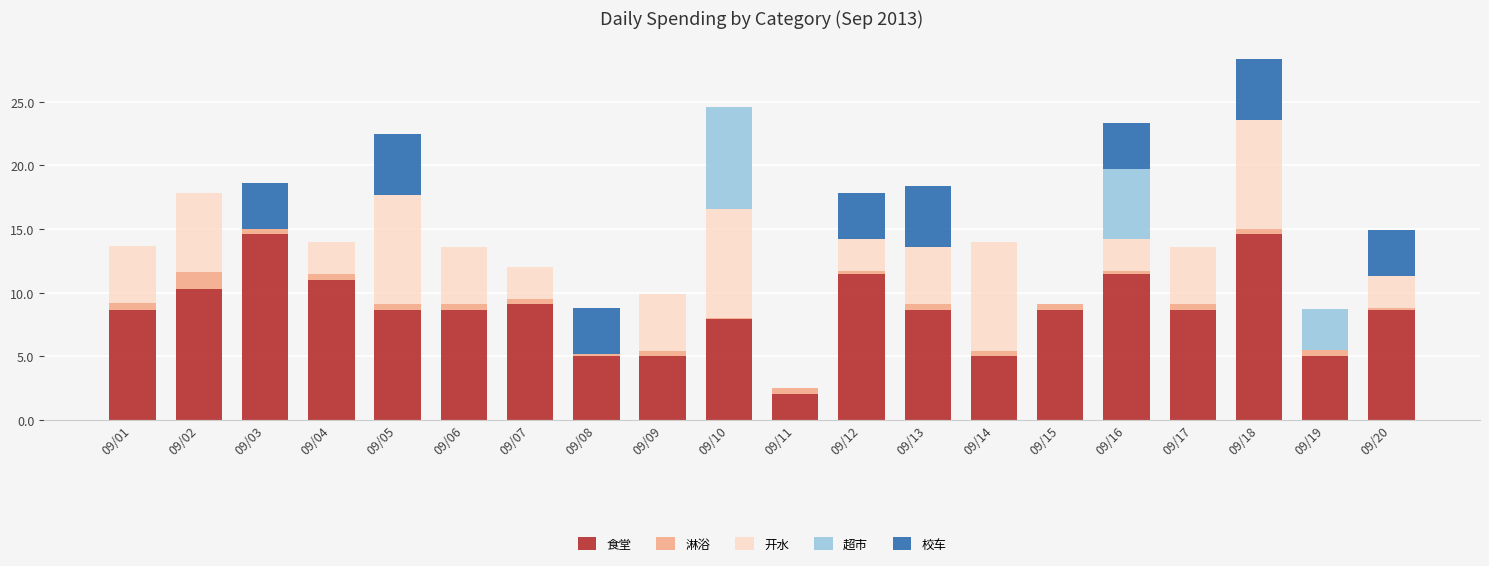

What is the sum of all 食堂 values?

172.7